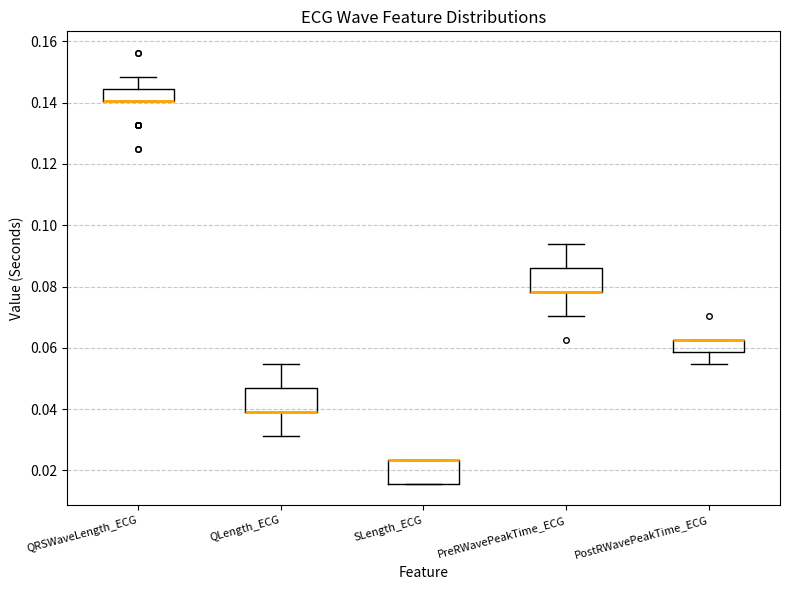

Reading left to right, read every box against the y-axis: the position of its median line, the range the box covers, and the ends of its whiskers. The values are not printed on the chart, so give them approximately, as read against the axis.

QRSWaveLength_ECG: median 0.140 (drawn on the box's lower edge), box 0.140 to 0.144, whiskers 0.140 to 0.148
QLength_ECG: median 0.040 (drawn on the box's lower edge), box 0.040 to 0.046, whiskers 0.032 to 0.054
SLength_ECG: median 0.024 (drawn on the box's upper edge), box 0.016 to 0.024, whiskers 0.016 to 0.024
PreRWavePeakTime_ECG: median 0.078 (drawn on the box's lower edge), box 0.078 to 0.086, whiskers 0.070 to 0.094
PostRWavePeakTime_ECG: median 0.062 (drawn on the box's upper edge), box 0.058 to 0.062, whiskers 0.054 to 0.062